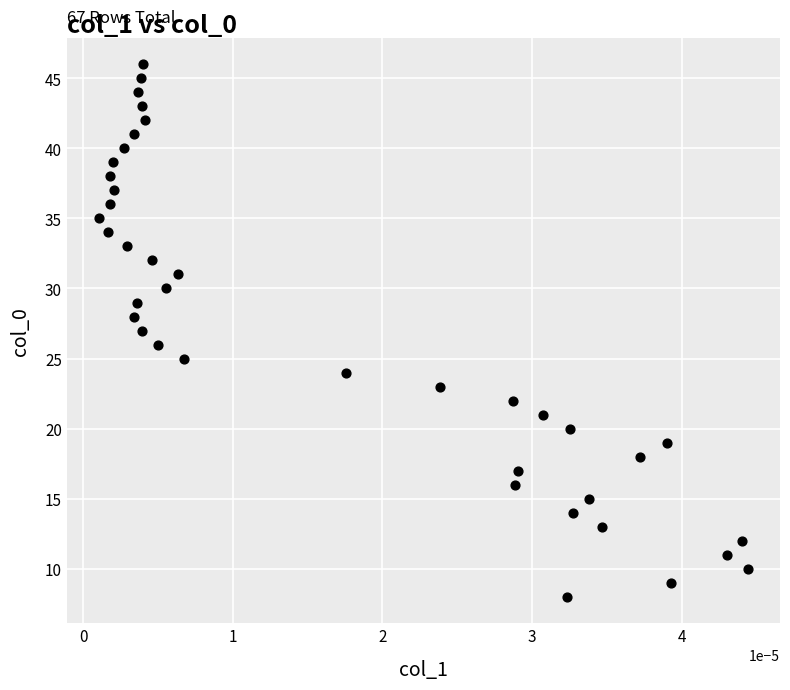

What is the range of Y values (max minus min)?

38